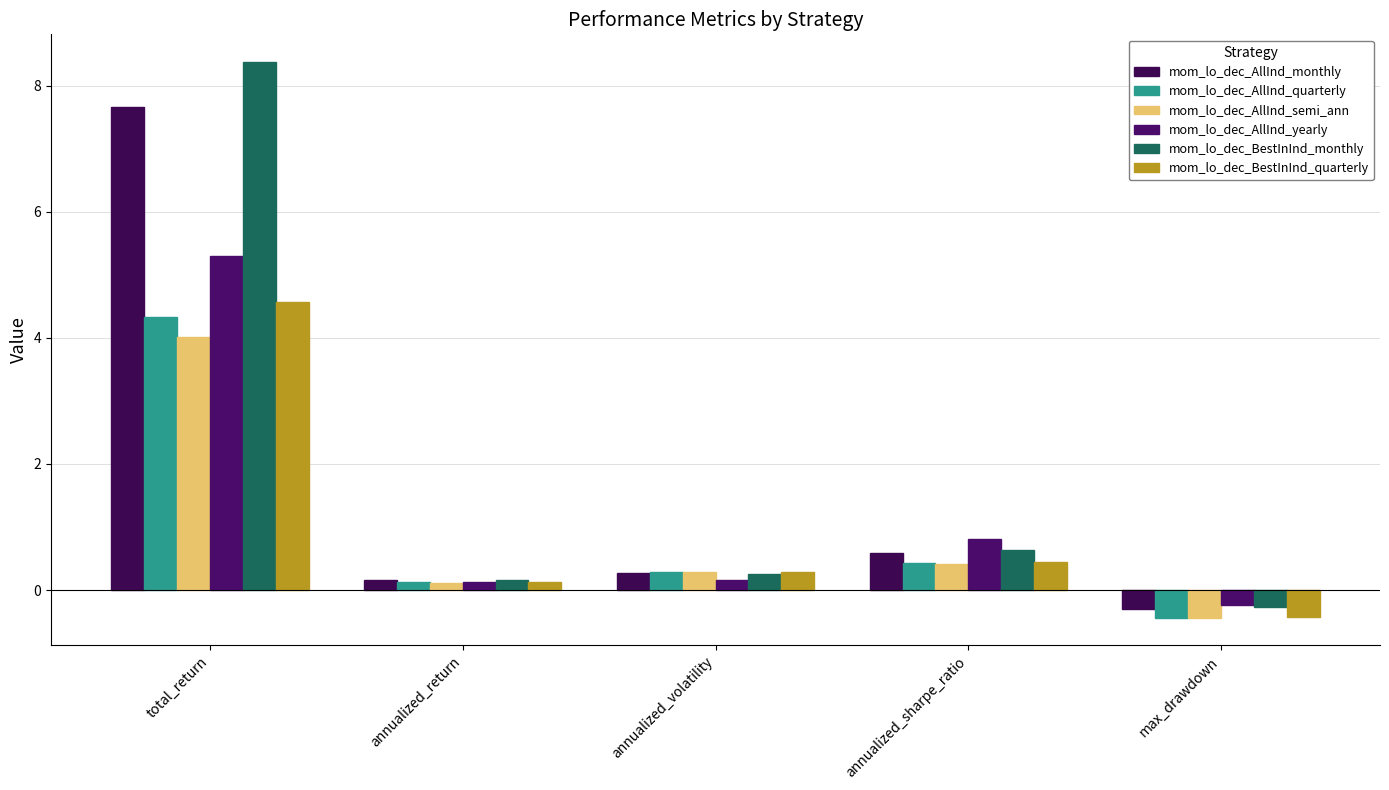

What is the minimum value shown in the chart?

-0.4